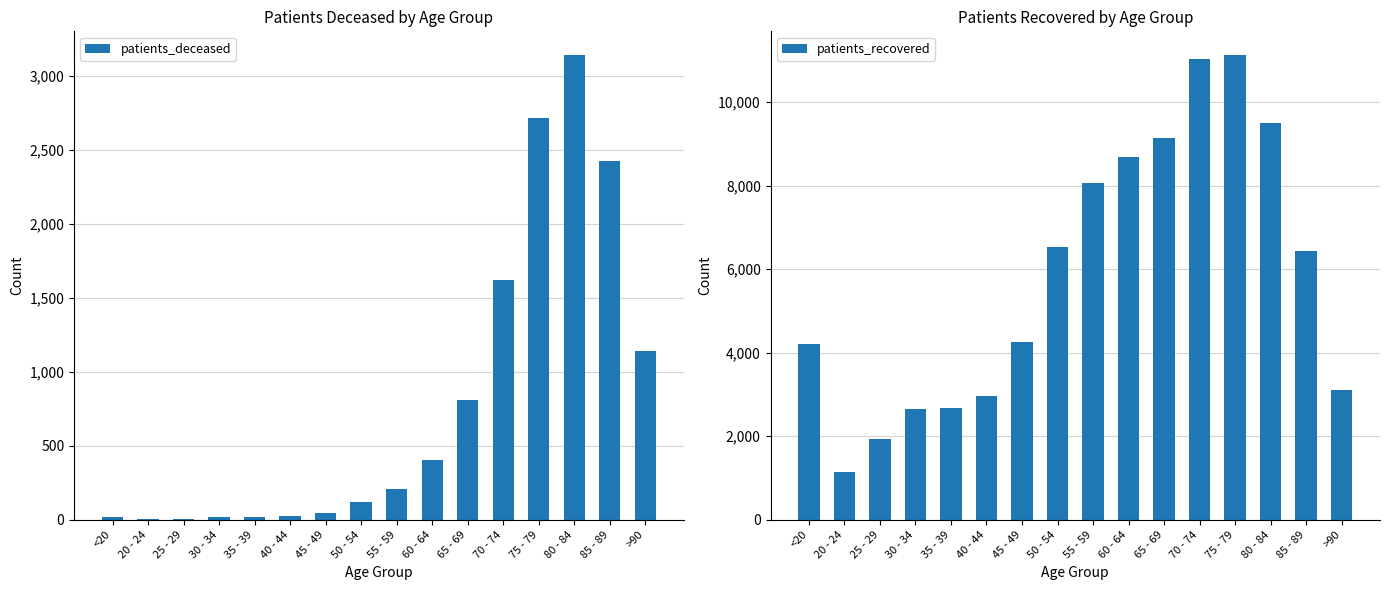

How many data points does each series have?

16